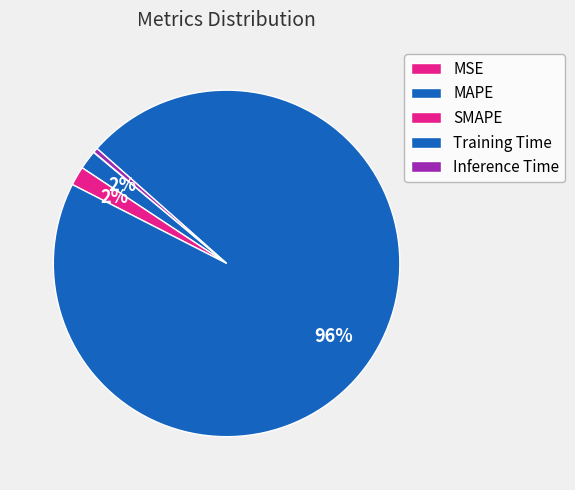

What portion of the pie excludes Training Time?

4.0%